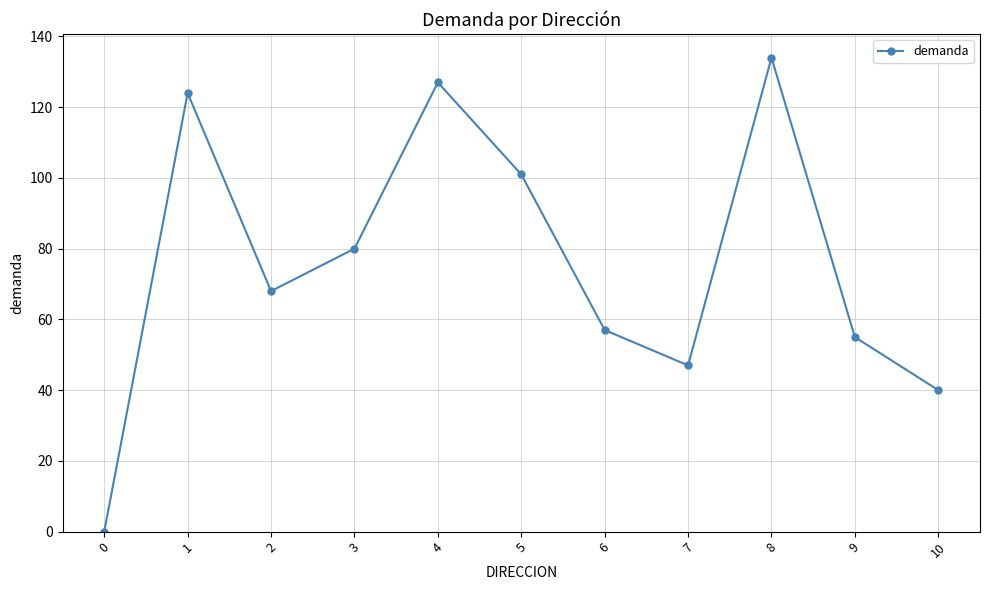

What value does the data have at 6?

57